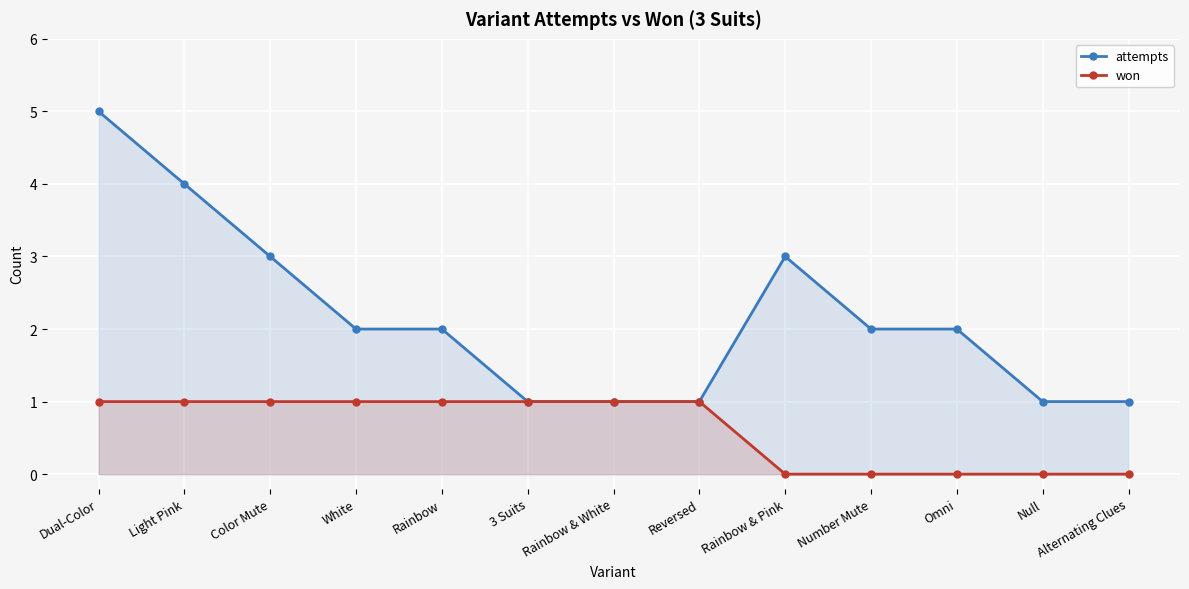

At which label does won reach its minimum?

Rainbow & Pink